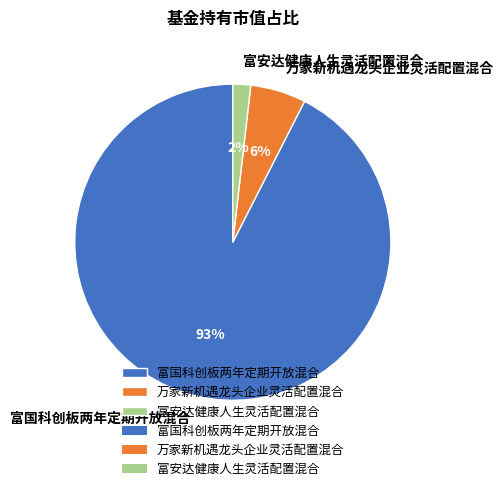

Which category accounts for the majority?

富国科创板两年定期开放混合